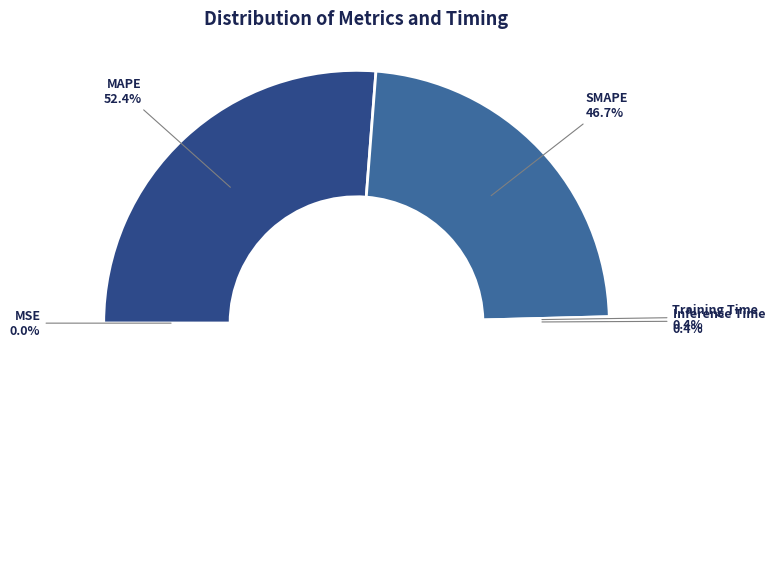

Which slice is the smallest?

MSE